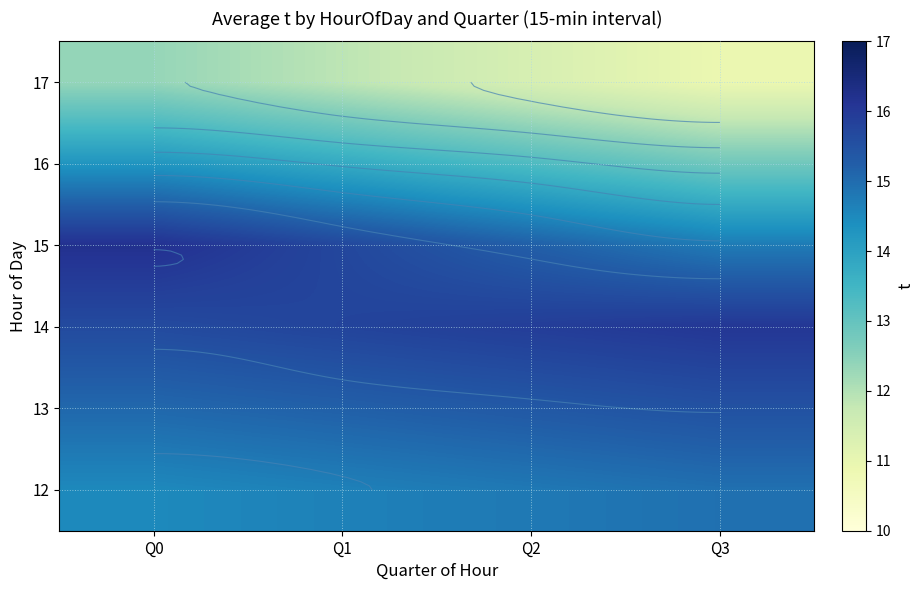

Is the value of 16 at Q1 greater than the value of 13 at Q3?

No